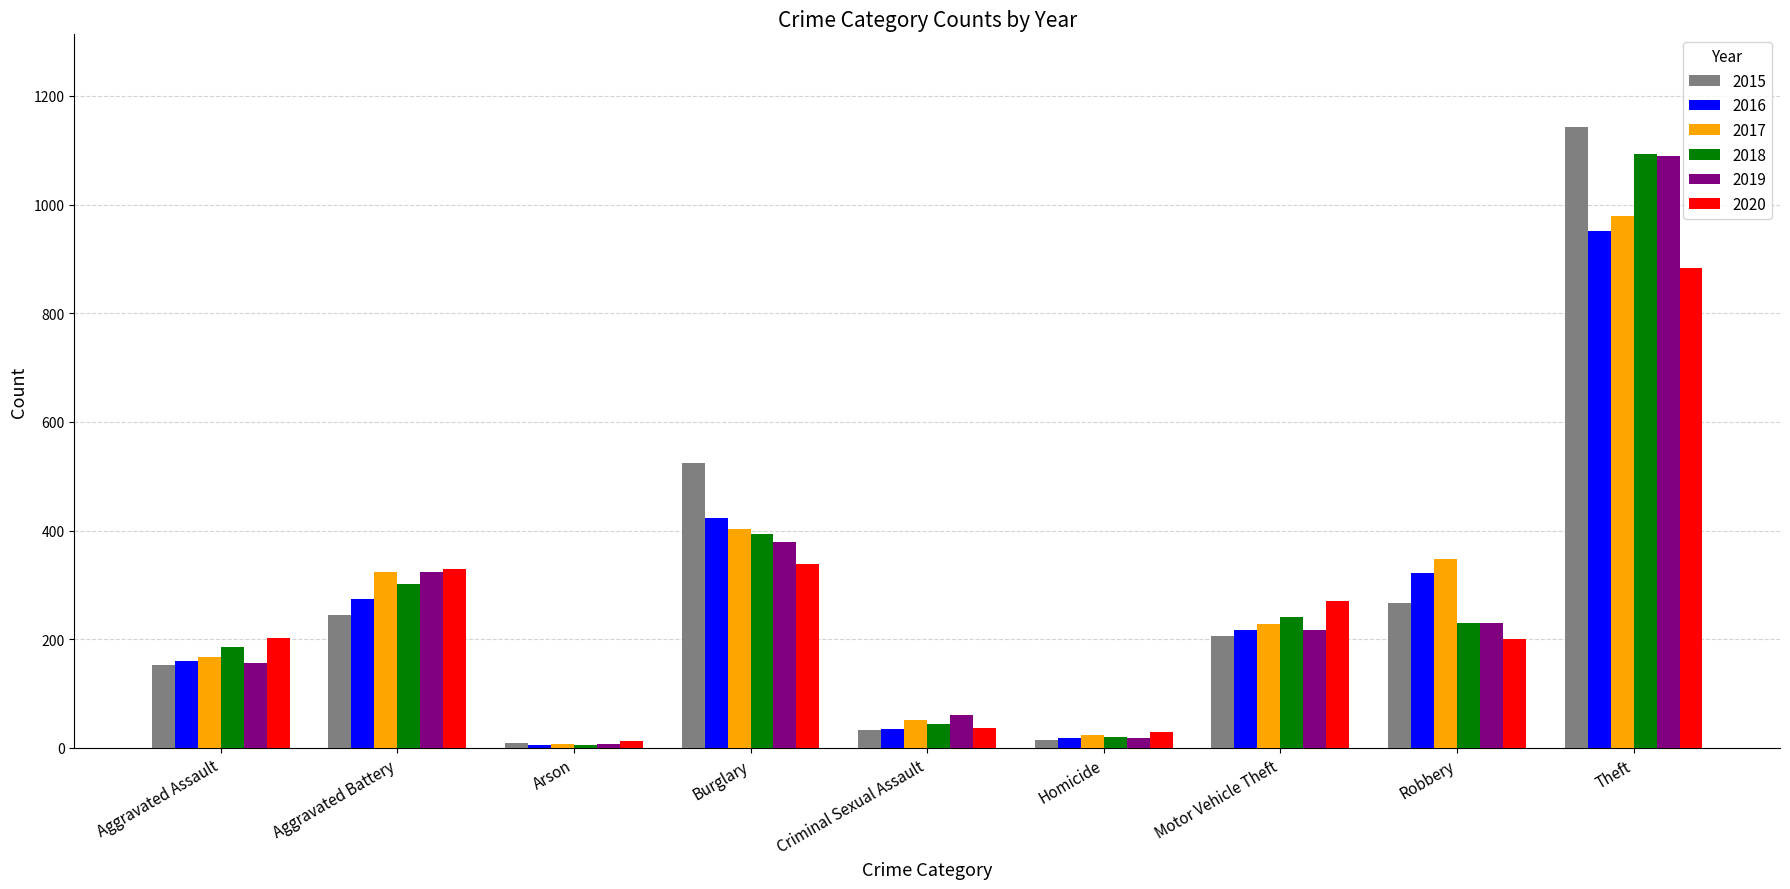

How many groups of bars are there?

9